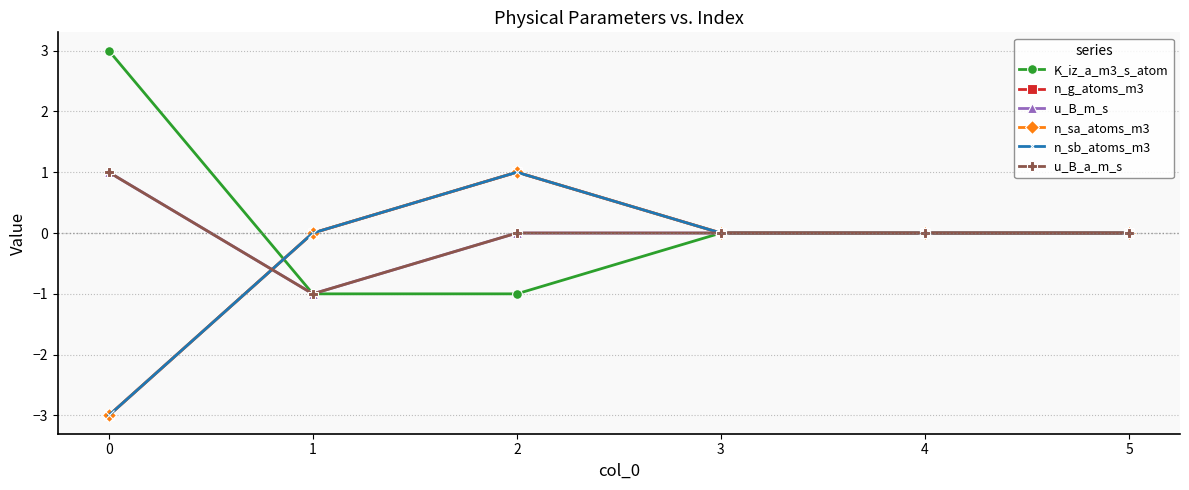

True or false: u_B_a_m_s has more than 0 points higher than both neighbors.

False